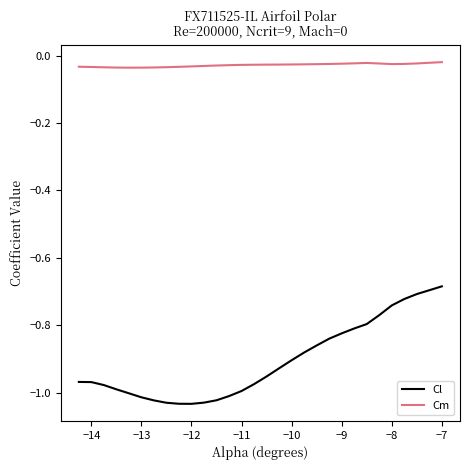

True or false: Cm and Cl intersect in this chart.

False